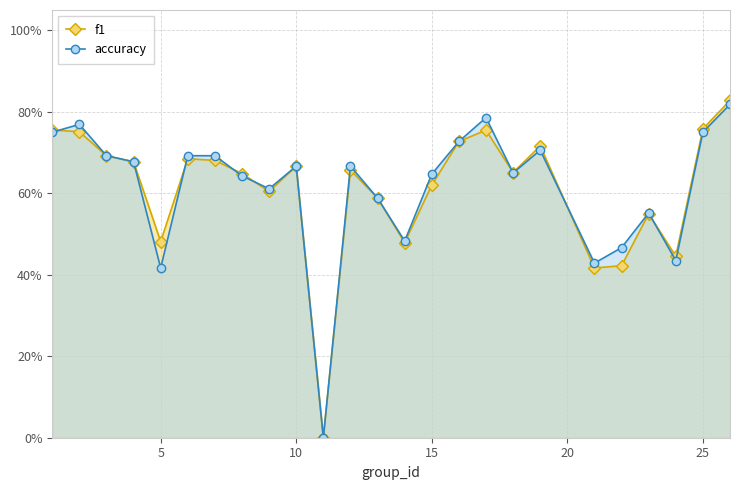

The value of f1 at 10 is 0.4. True or false?

False